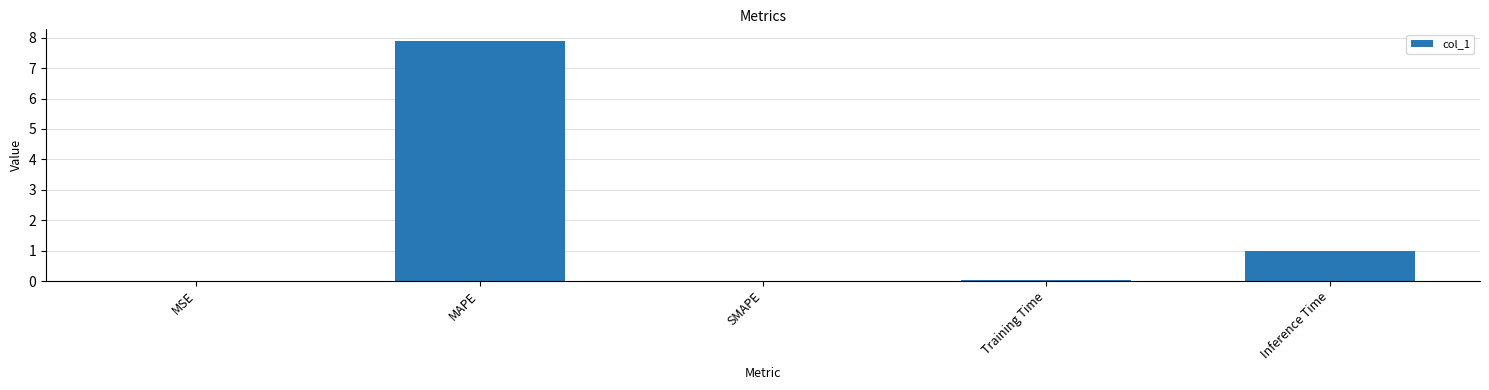

What is the greatest value displayed?

7.9